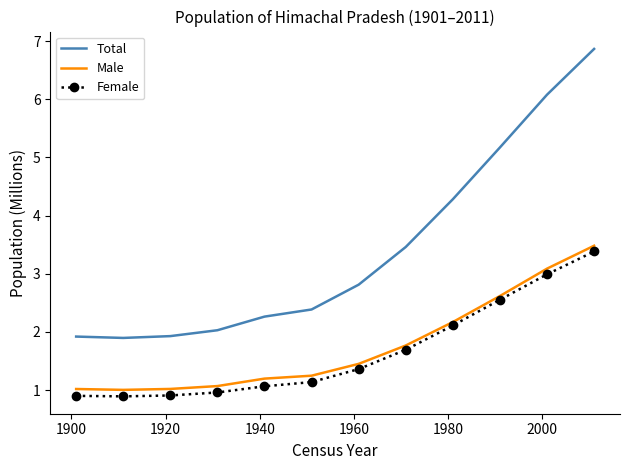

What is the maximum value shown in the chart?

6.9